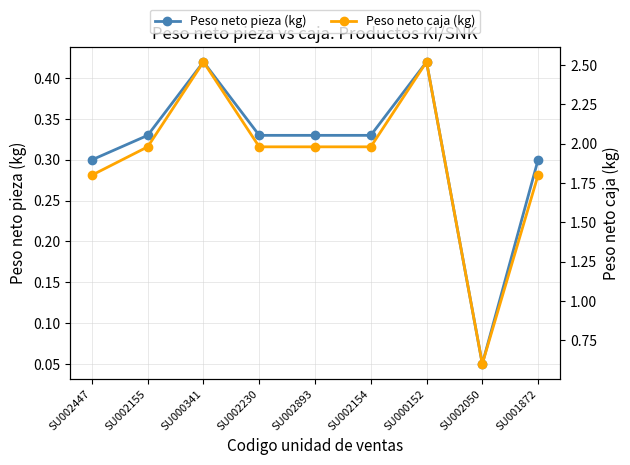

The value of Peso neto caja (kg) at SU002050 is 0.6. True or false?

True